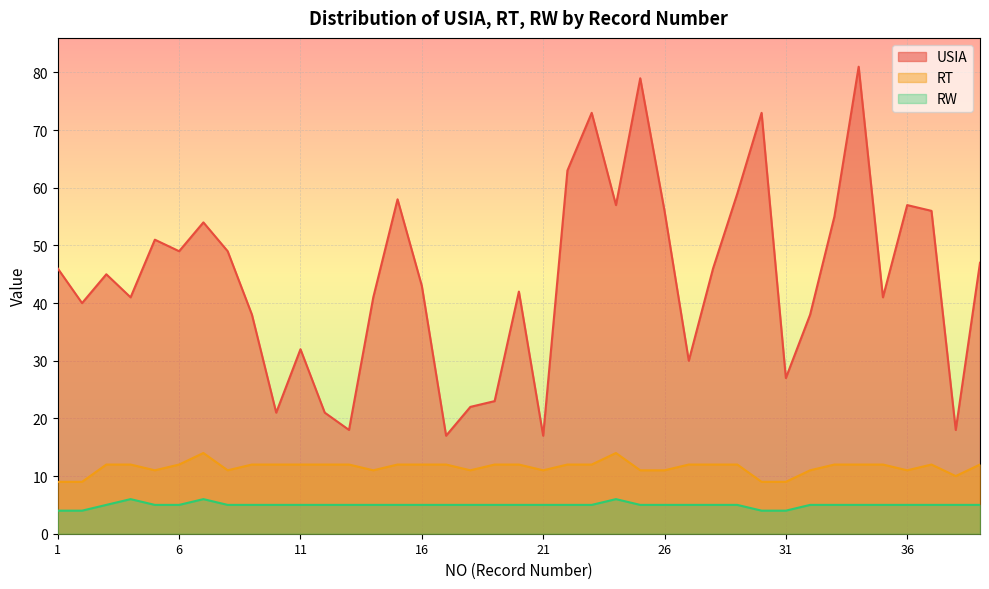

What is the total value across all series at 7?

74